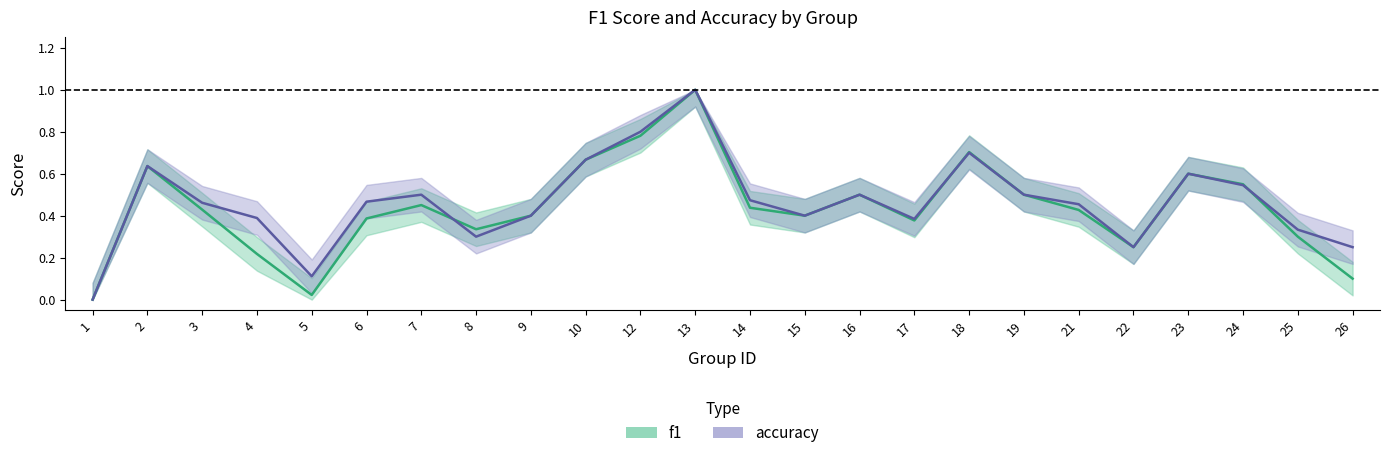

True or false: accuracy has a value of 0.4 at 9.

True